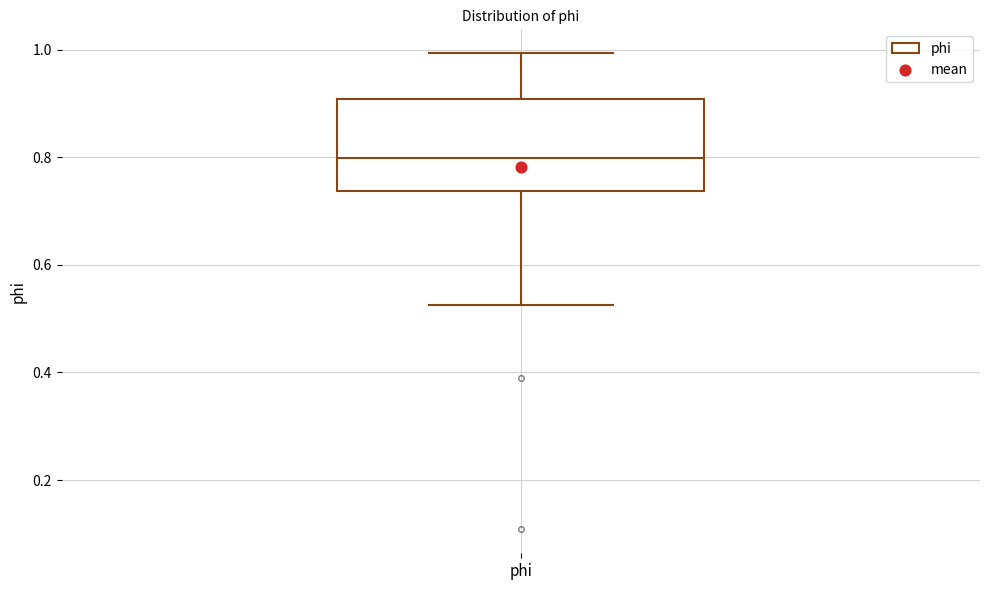

Transcribe this box plot: give where the median line is, the range the box spans, and where the two whiskers end, as read against the y-axis. The values are not printed on the chart, so give them approximately, as read against the axis.

median 0.80, box 0.74 to 0.90, whiskers 0.52 to 1.00